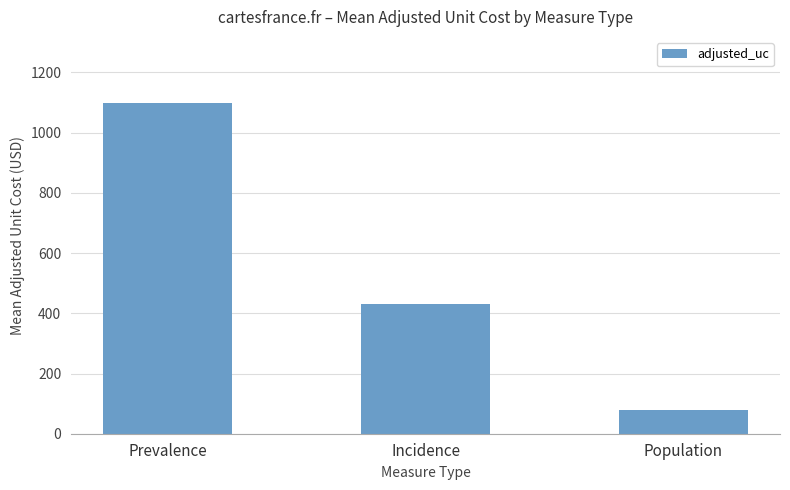

What is the change in value from Prevalence to Population?

-1019.9